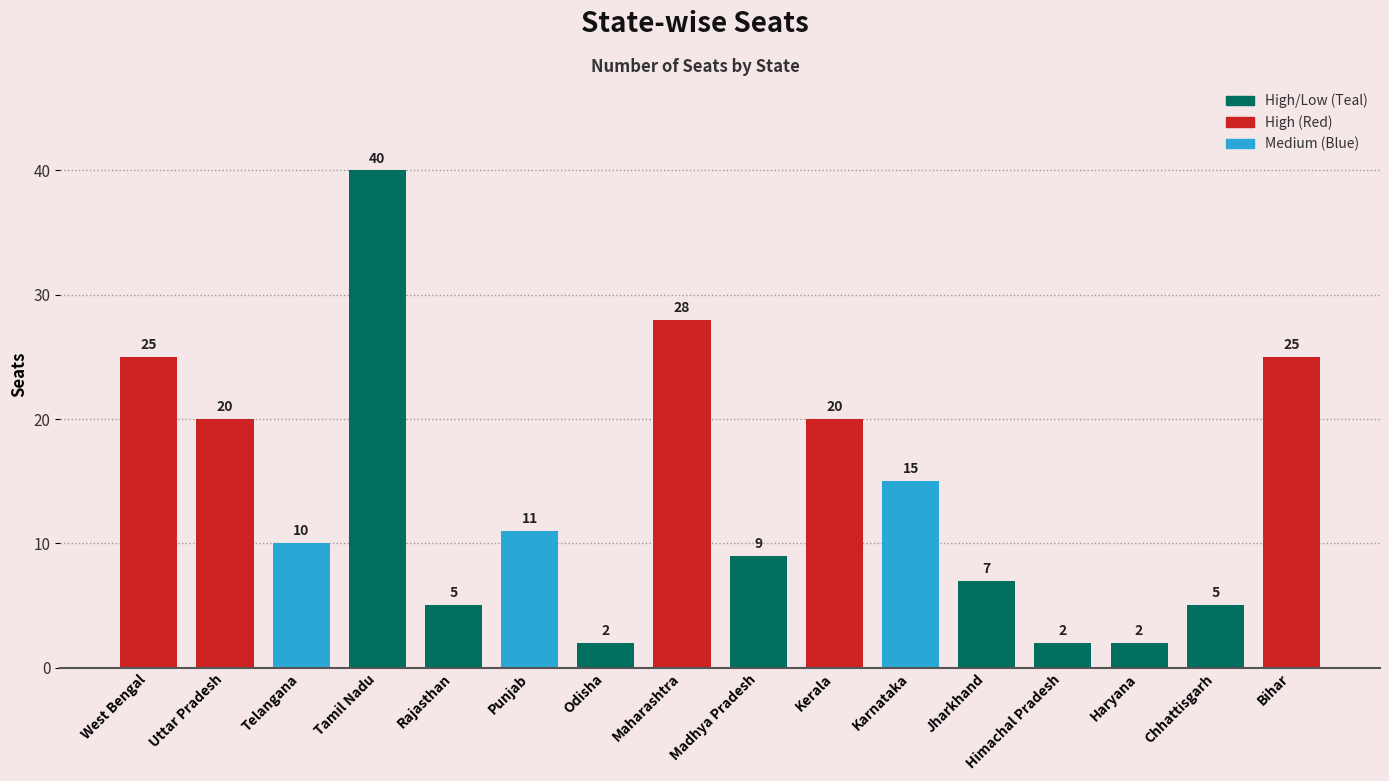

The value at Karnataka is 15. True or false?

True